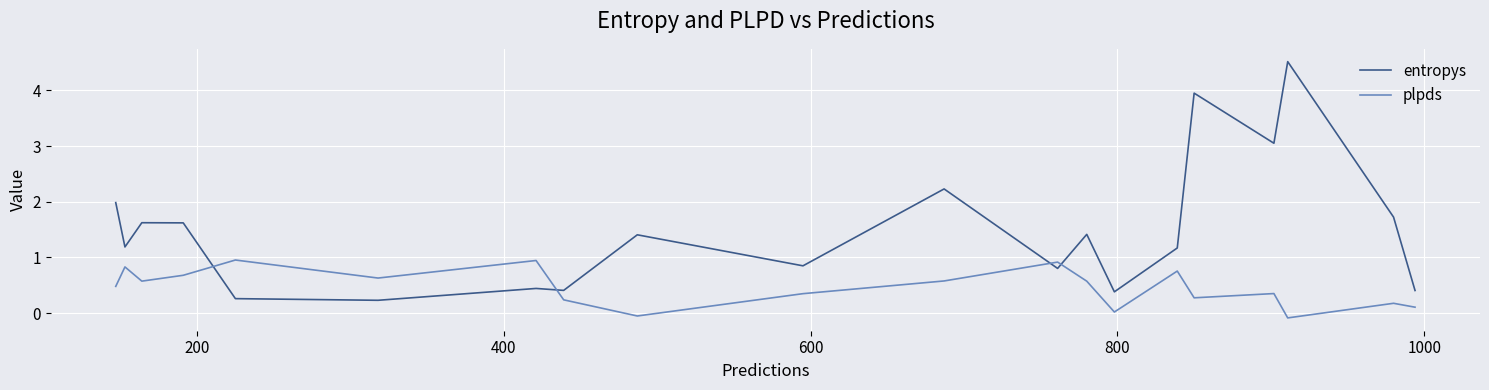

How many intersections are there between plpds and entropys?

4